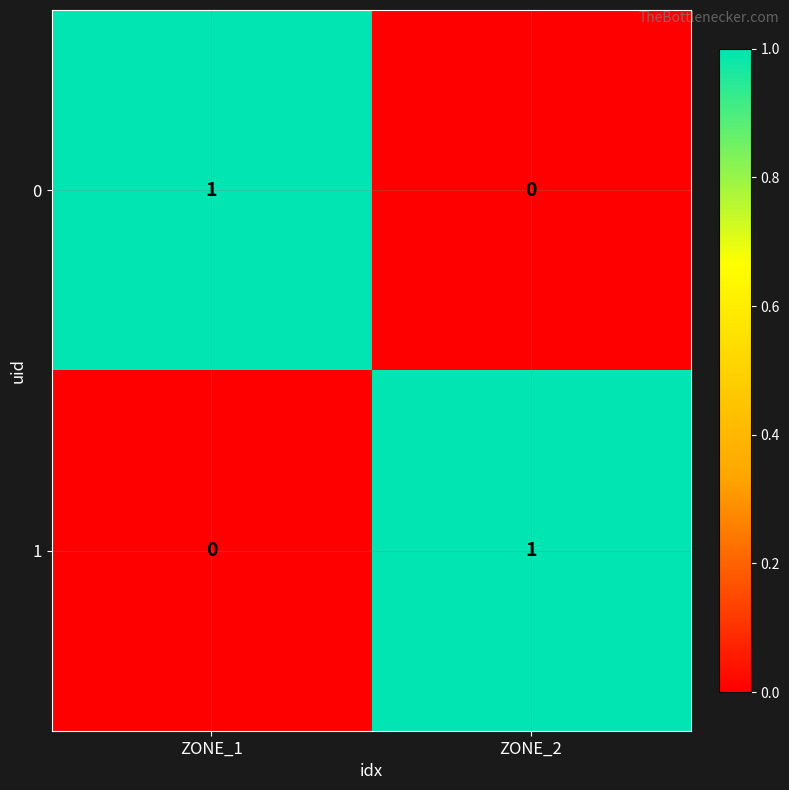

Is the value of 0 at ZONE_1 greater than the value of 1 at ZONE_1?

Yes